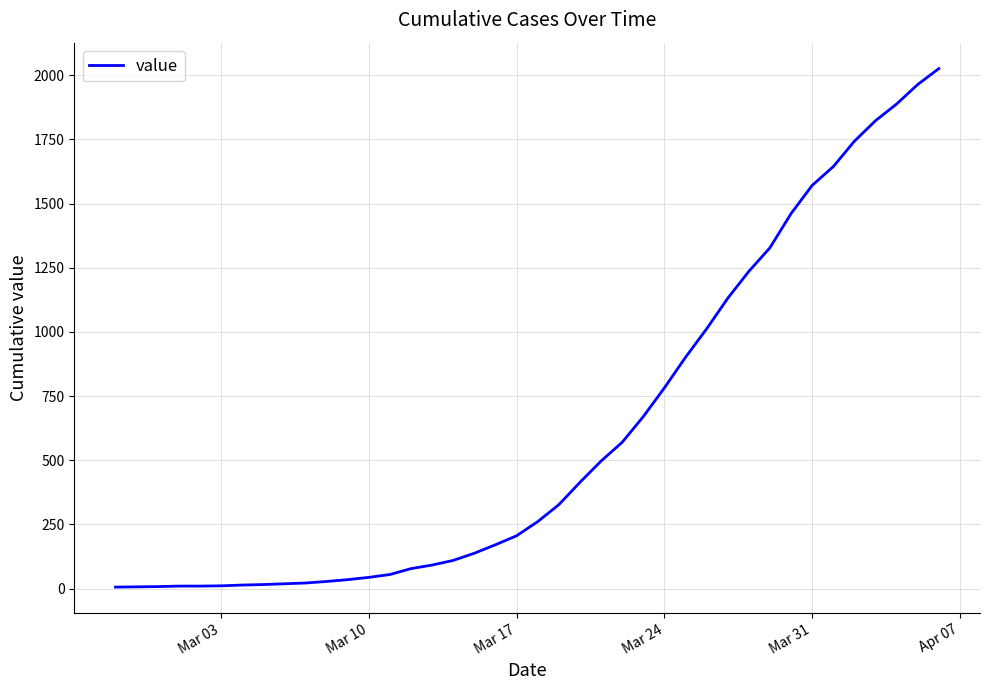

What is the difference between the maximum and minimum values?

2020